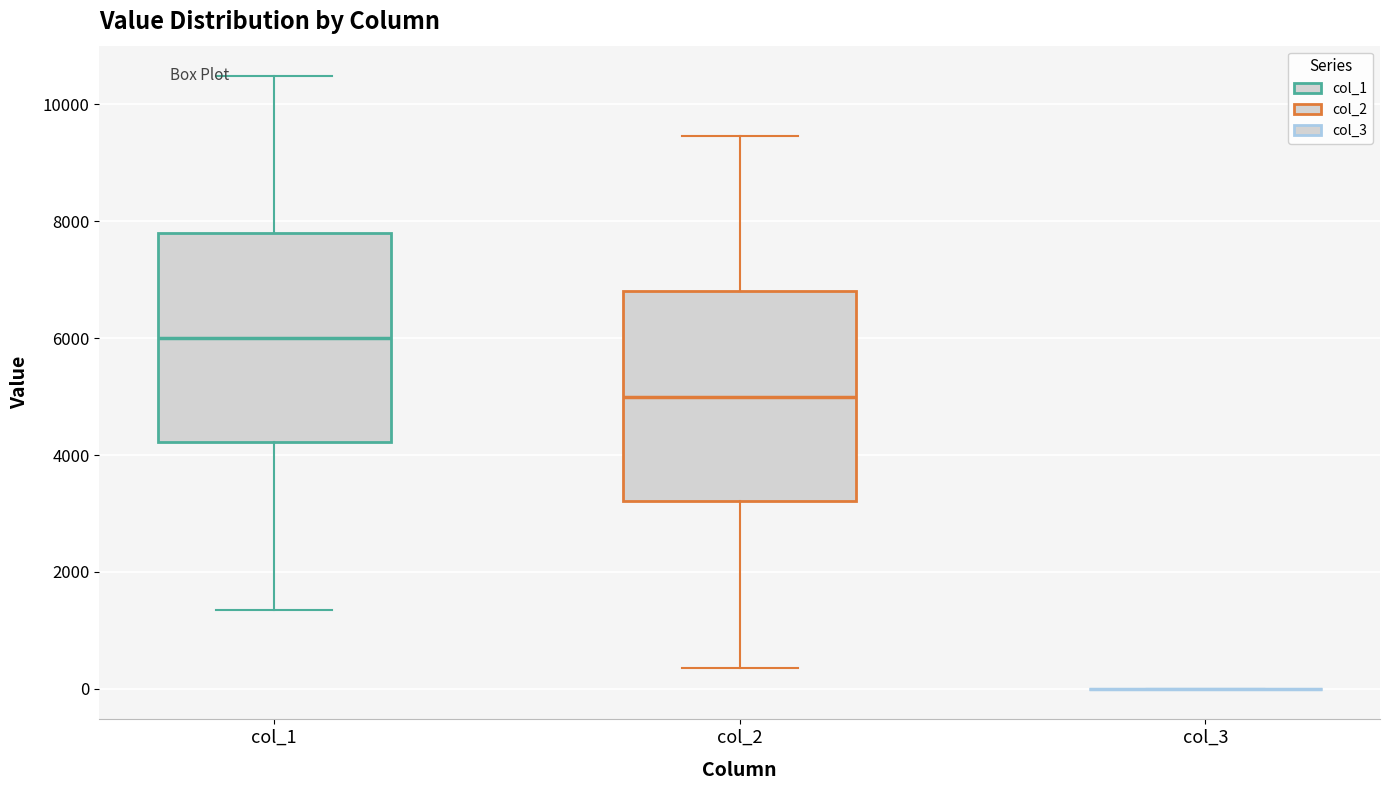

Where does the lower whisker of the box for col_2 end on the y-axis? The values are not printed on the chart, so give them approximately, as read against the axis.

400